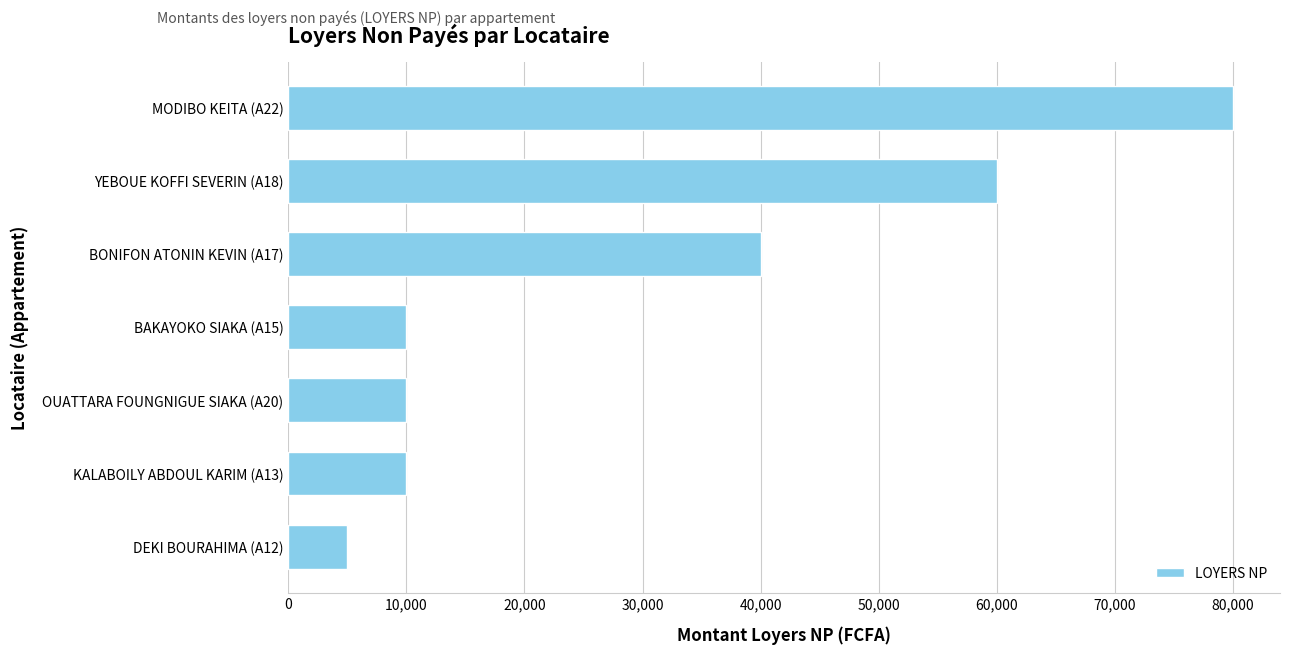

Does the chart contain stacked bars?

No